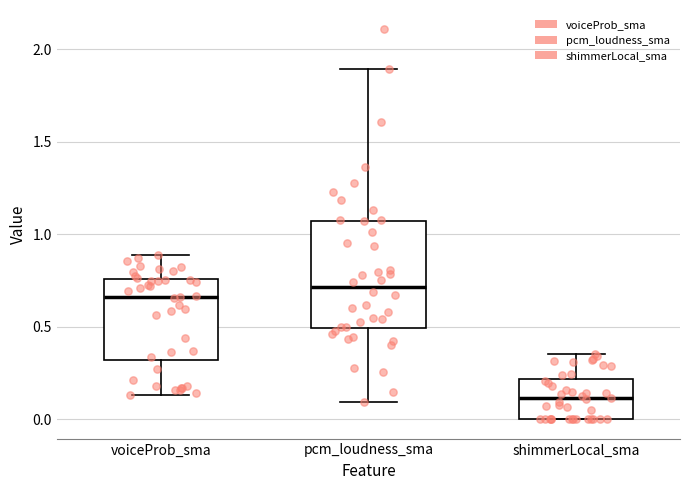

Which box has the lowest median line?

shimmerLocal_sma